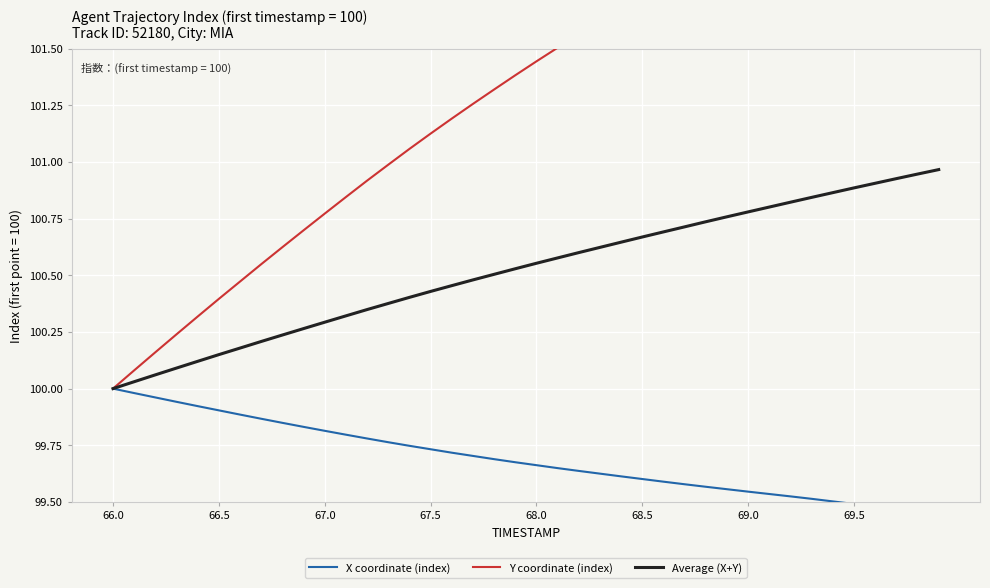

What are all the series names shown in the legend?

X coordinate (index), Y coordinate (index), Average (X+Y)